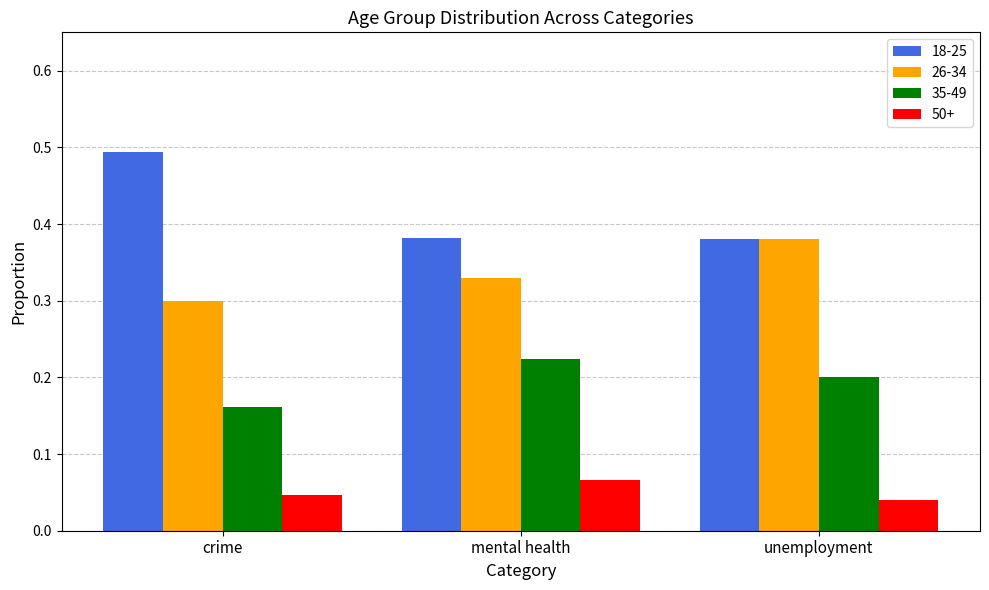

What is the sum of all 35-49 values?

0.6